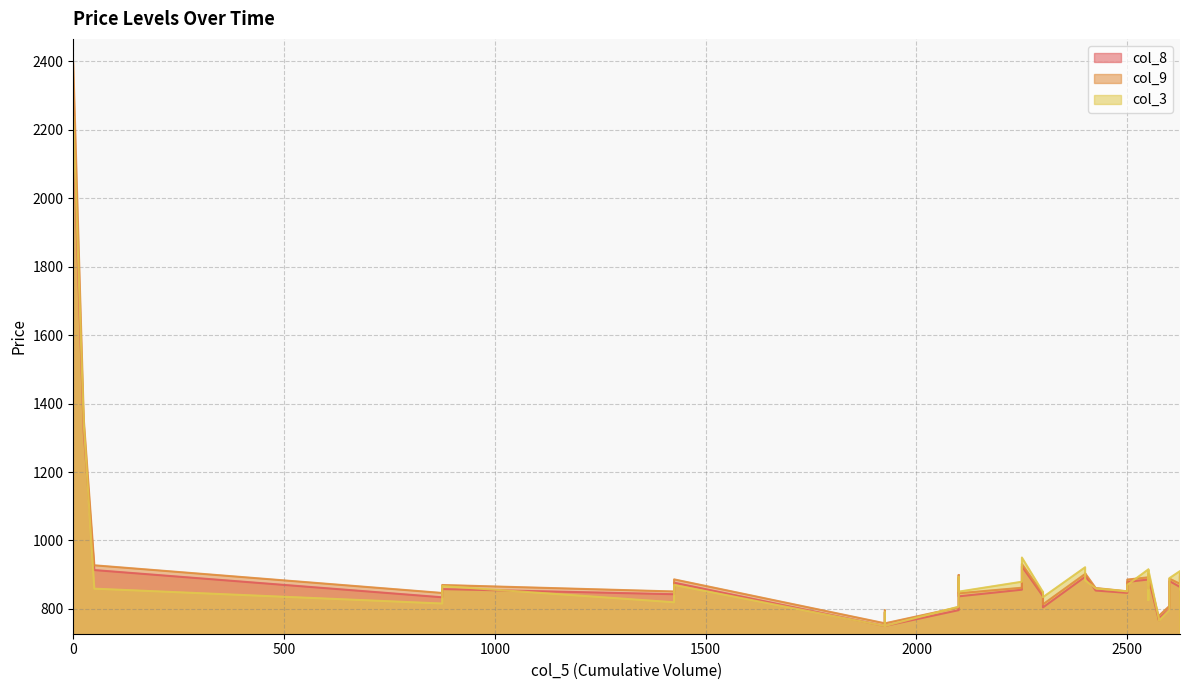

True or false: col_8 has more than 2 points higher than both neighbors.

True